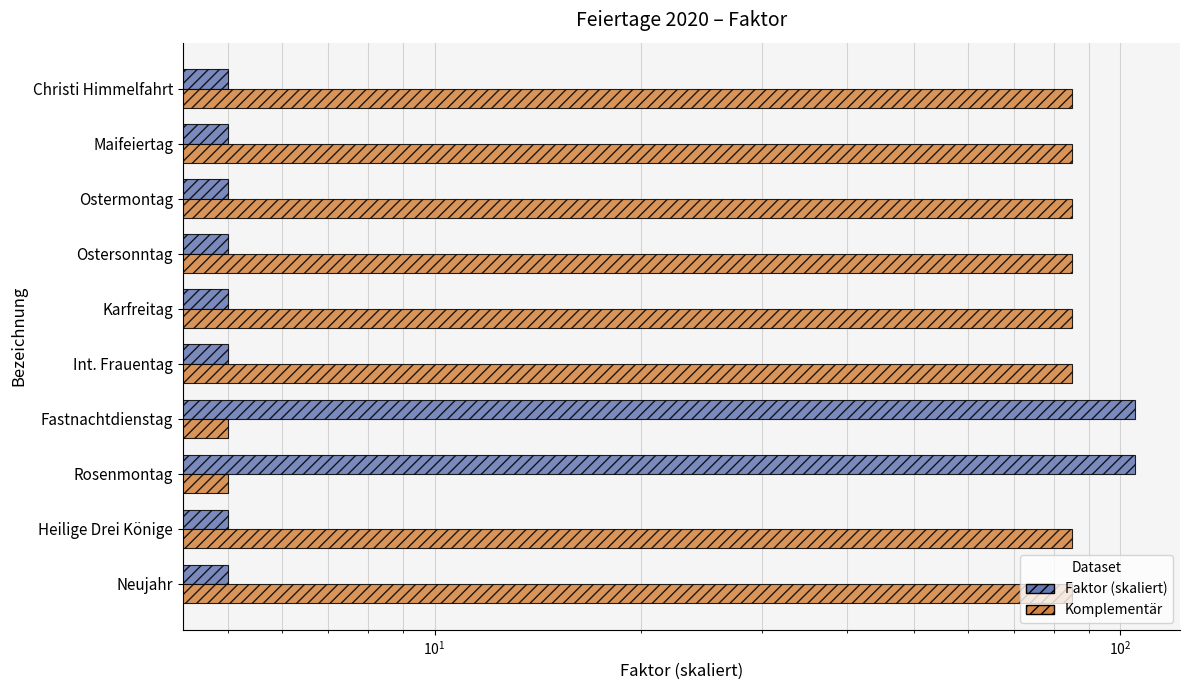

Reading left to right, extract all data points from this chart.

Faktor (skaliert): 5	5	105	105	5	5	5	5	5	5
Komplementär: 85	85	5	5	85	85	85	85	85	85